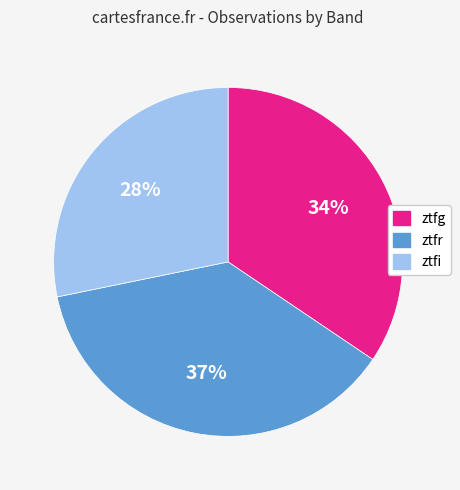

How many segments does this pie chart have?

3